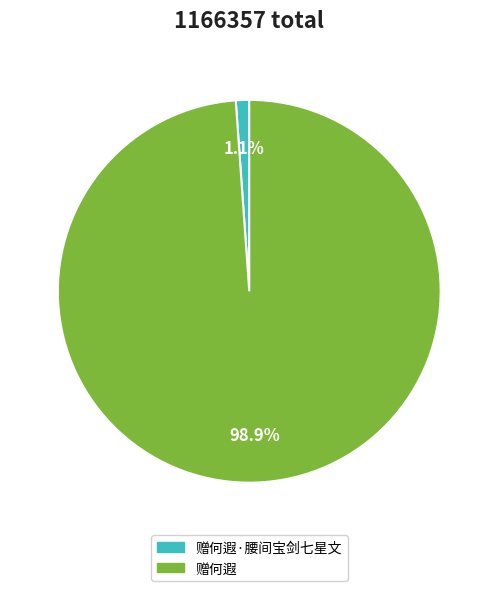

Is there any slice that represents more than half of the pie?

Yes